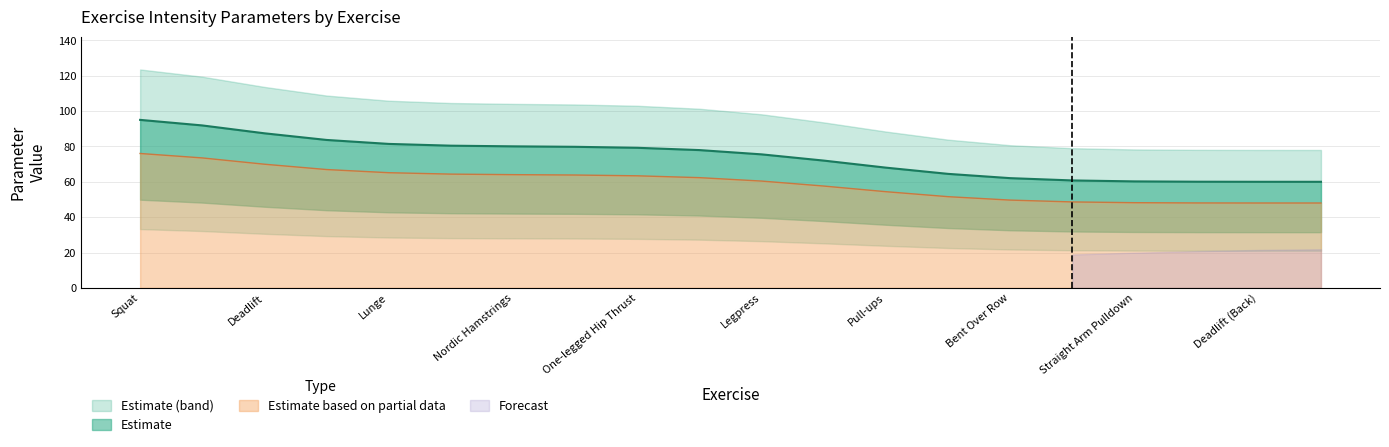

At how many categories does at least one series exceed 79?

12